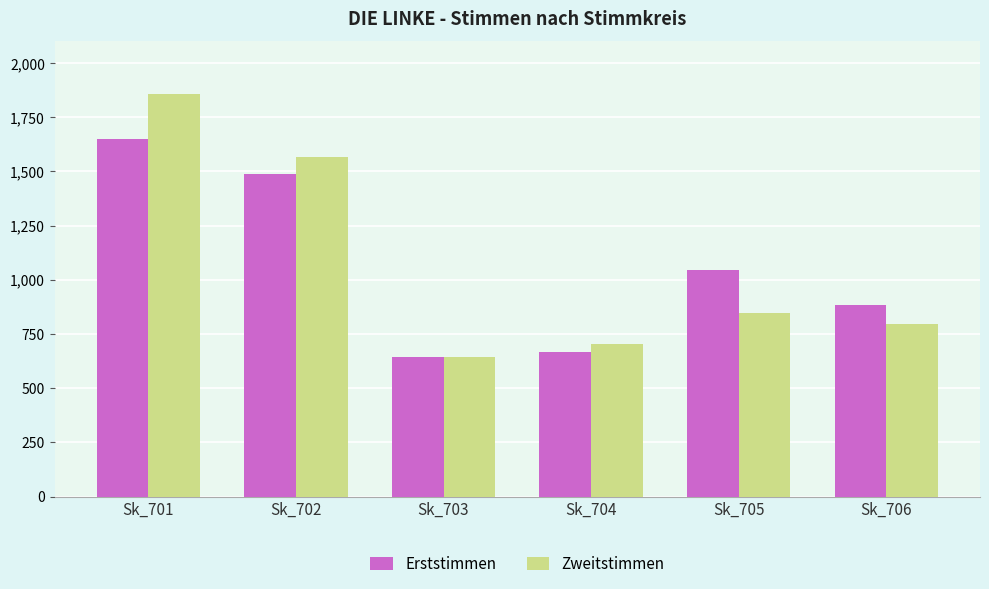

How many groups of bars are there?

6